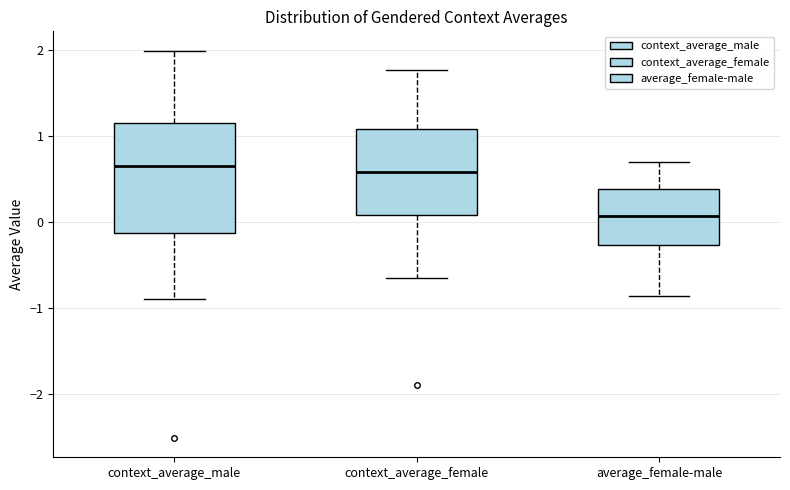

Which box has the lowest median line?

average_female-male